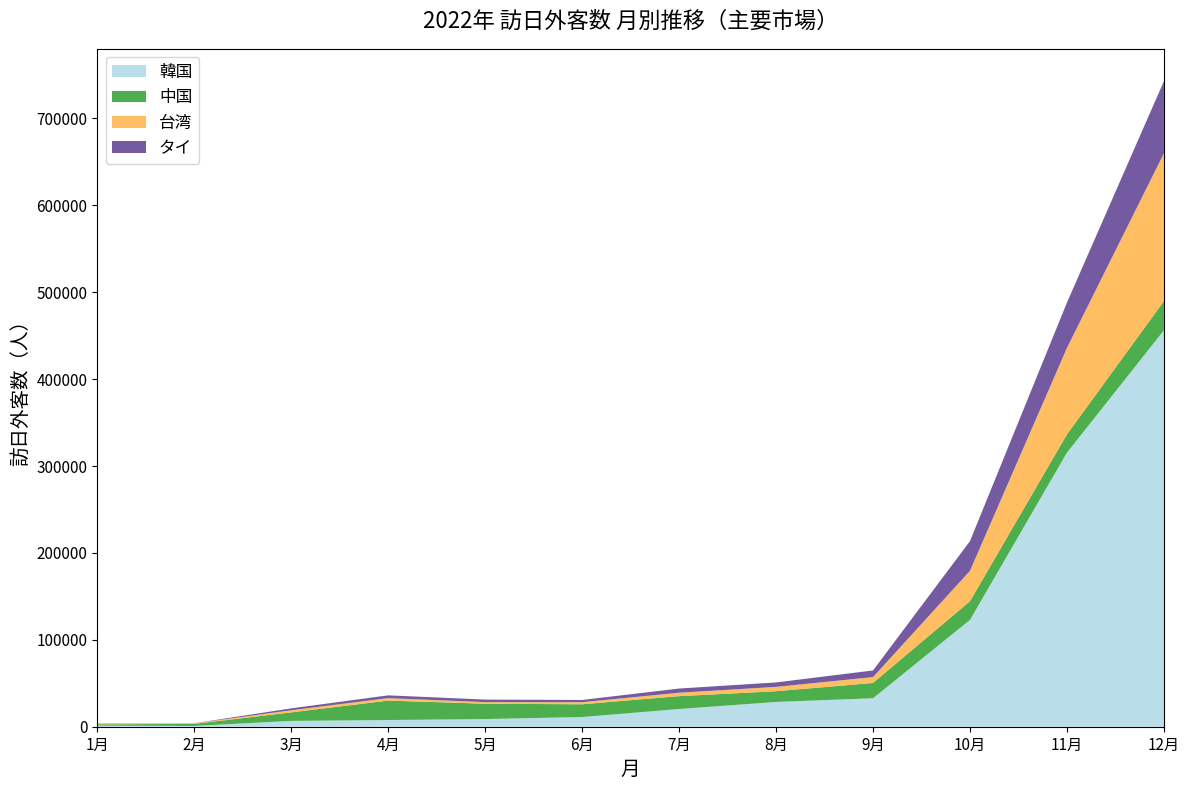

Reading right to left, what are all the values shown in this chart?

韓国: 12月=456165	11月=315421	10月=122959	9月=32764	8月=28515	7月=20384	6月=11168	5月=8805	4月=7699	3月=6694	2月=913	1月=1264
中国: 12月=33567	11月=21016	10月=21498	9月=17590	8月=12332	7月=14803	6月=14657	5月=17643	4月=22371	3月=9799	2月=2359	1月=1490
台湾: 12月=170159	11月=99533	10月=35028	9月=6756	8月=5007	7月=3945	6月=2416	5月=1861	4月=2838	3月=2461	2月=601	1月=492
タイ: 12月=82997	11月=52077	10月=34115	9月=7622	8月=5115	7月=4794	6月=2544	5月=2922	4月=3193	3月=2165	2月=137	1月=356